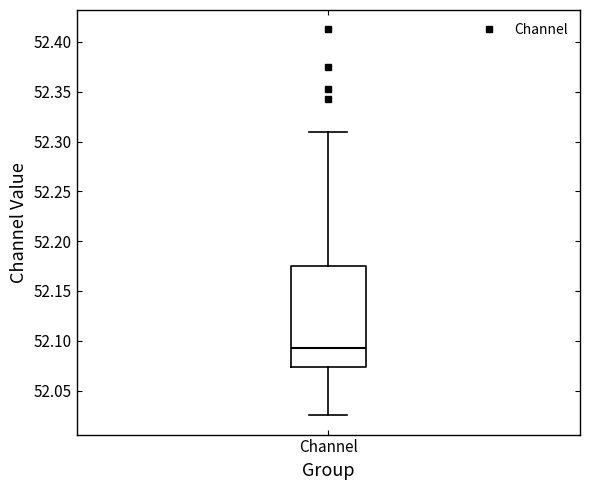

Transcribe this box plot: give where the median line is, the range the box spans, and where the two whiskers end, as read against the y-axis. The values are not printed on the chart, so give them approximately, as read against the axis.

median 52.095, box 52.075 to 52.175, whiskers 52.025 to 52.310